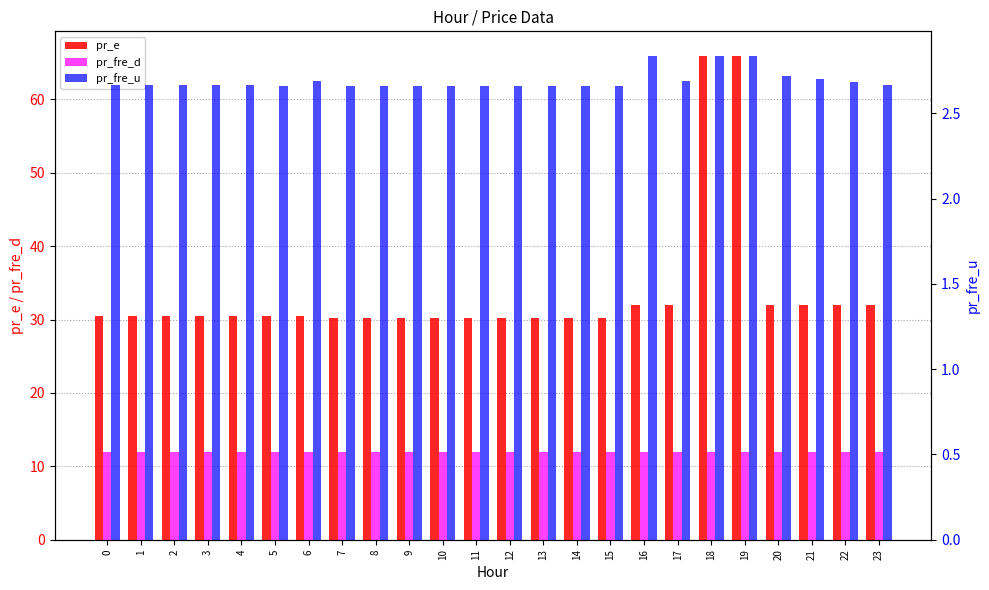

Are the bars horizontal?

No